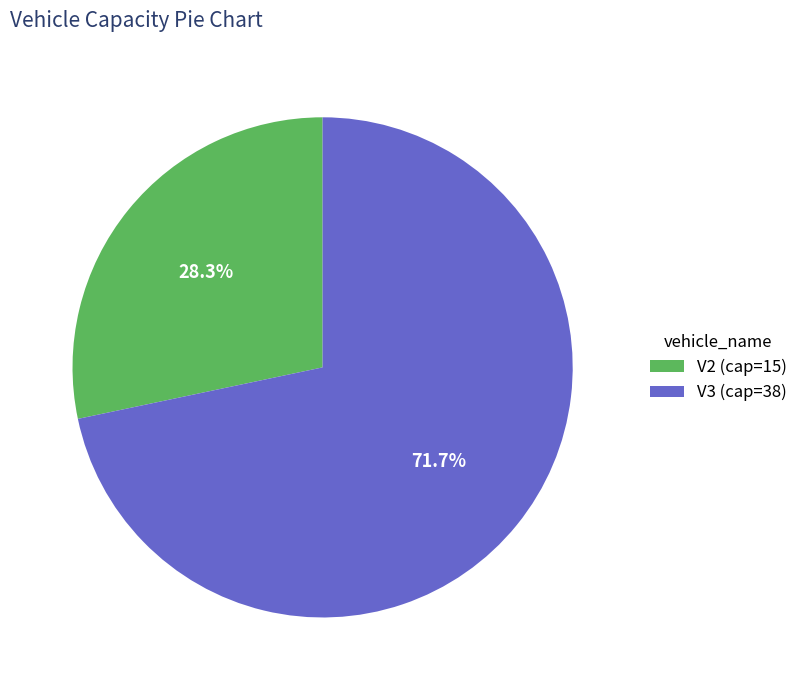

To the nearest percent, what is the difference between the largest and smallest slice percentages?

43%